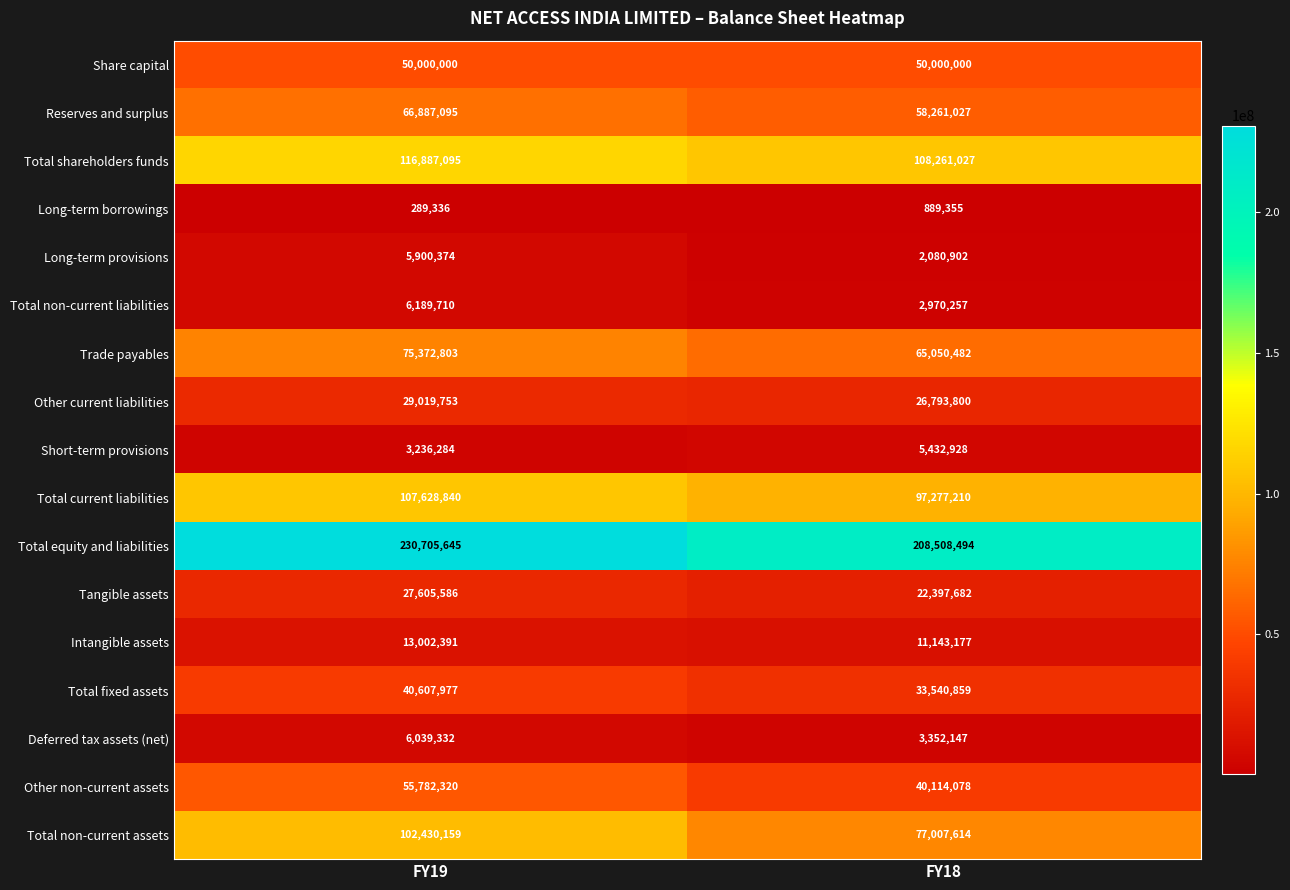

What is the spread (max minus min) of values at FY18?

207619139